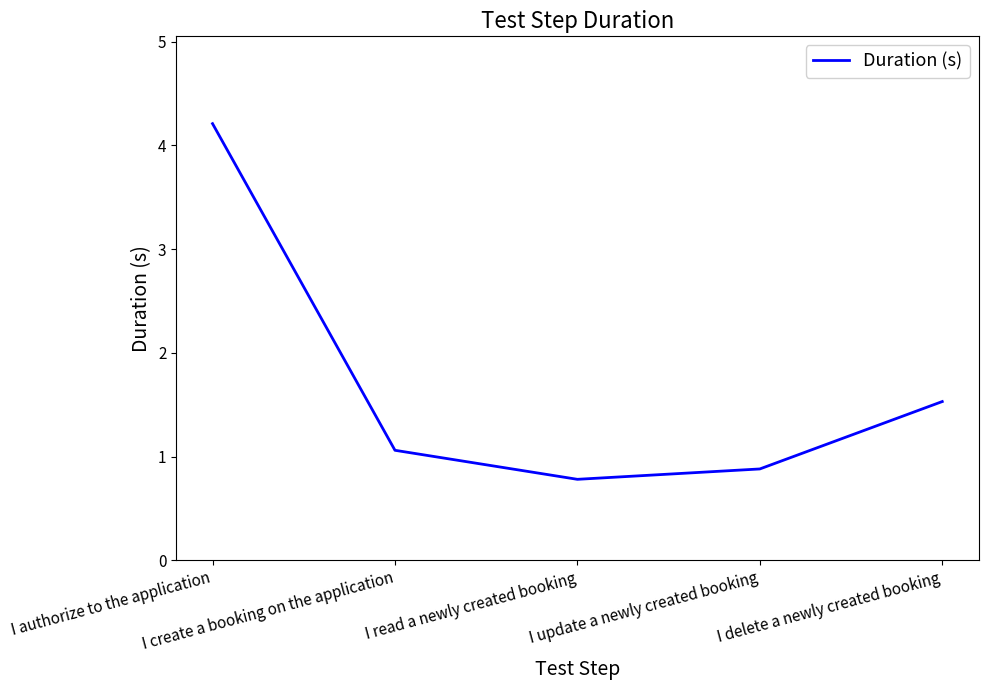

How many lines are shown in the chart?

1